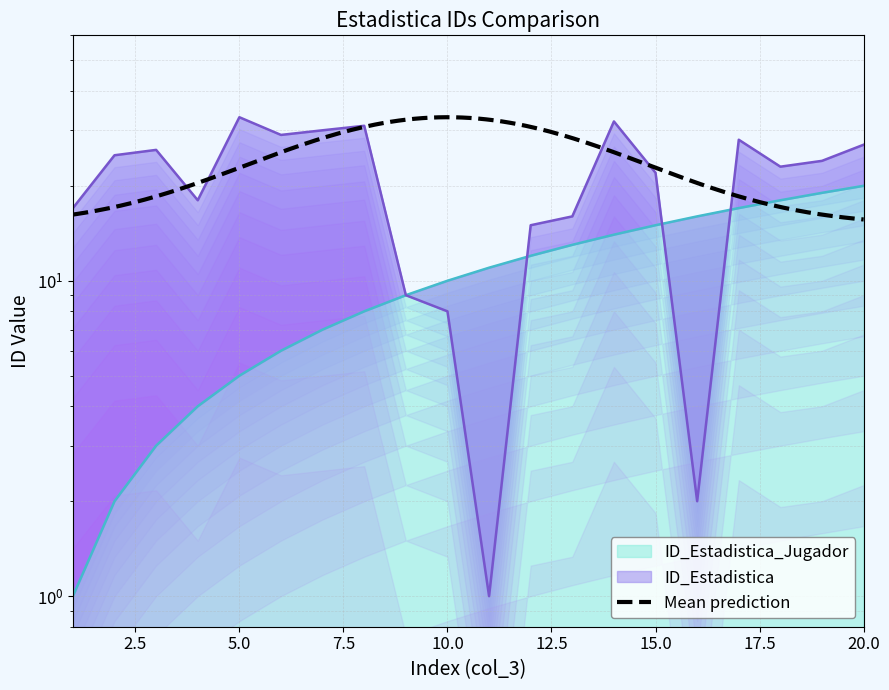

Between 5 and 20, which is larger?

20